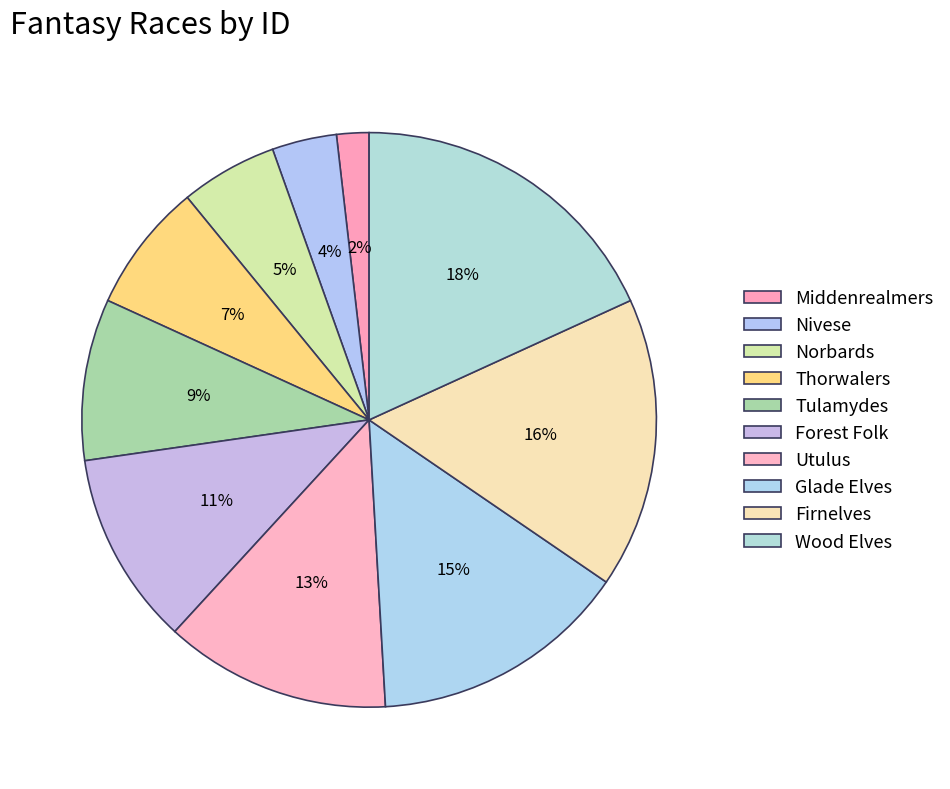

To the nearest percent, what percentage of the pie is Tulamydes?

9%